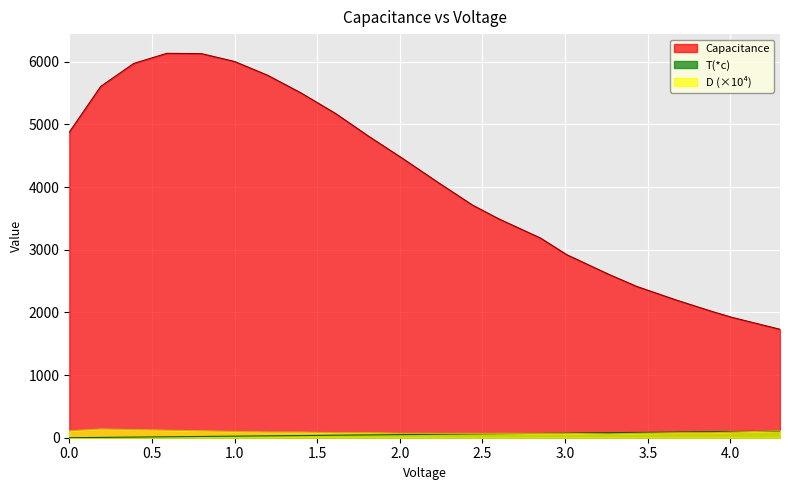

Is it true that D equals 31 at 0?

False